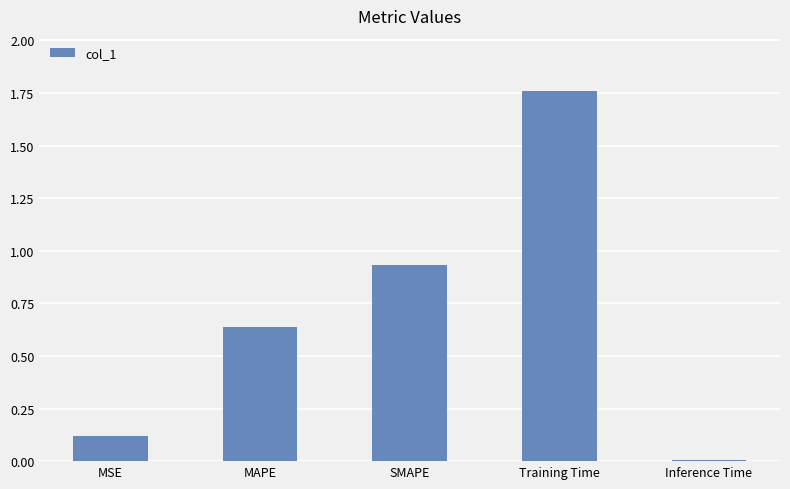

Which category has the lowest value across all series?

Inference Time